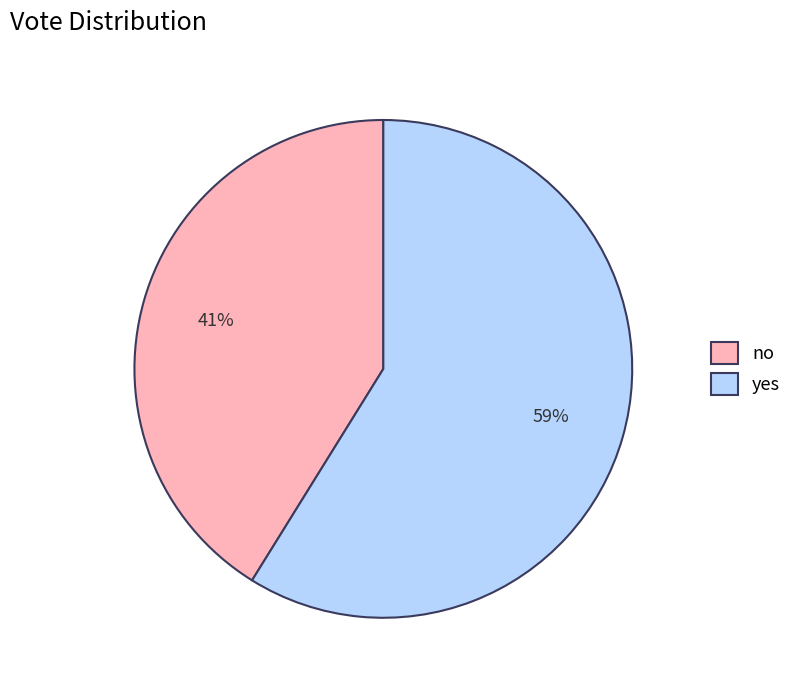

How many slices are in this pie chart?

2